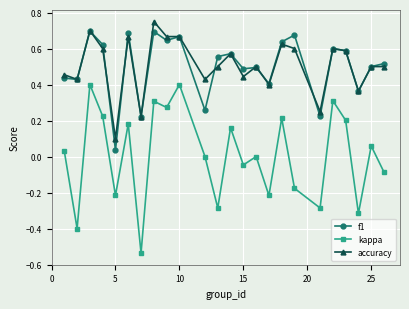

True or false: accuracy and kappa cross at least once.

False